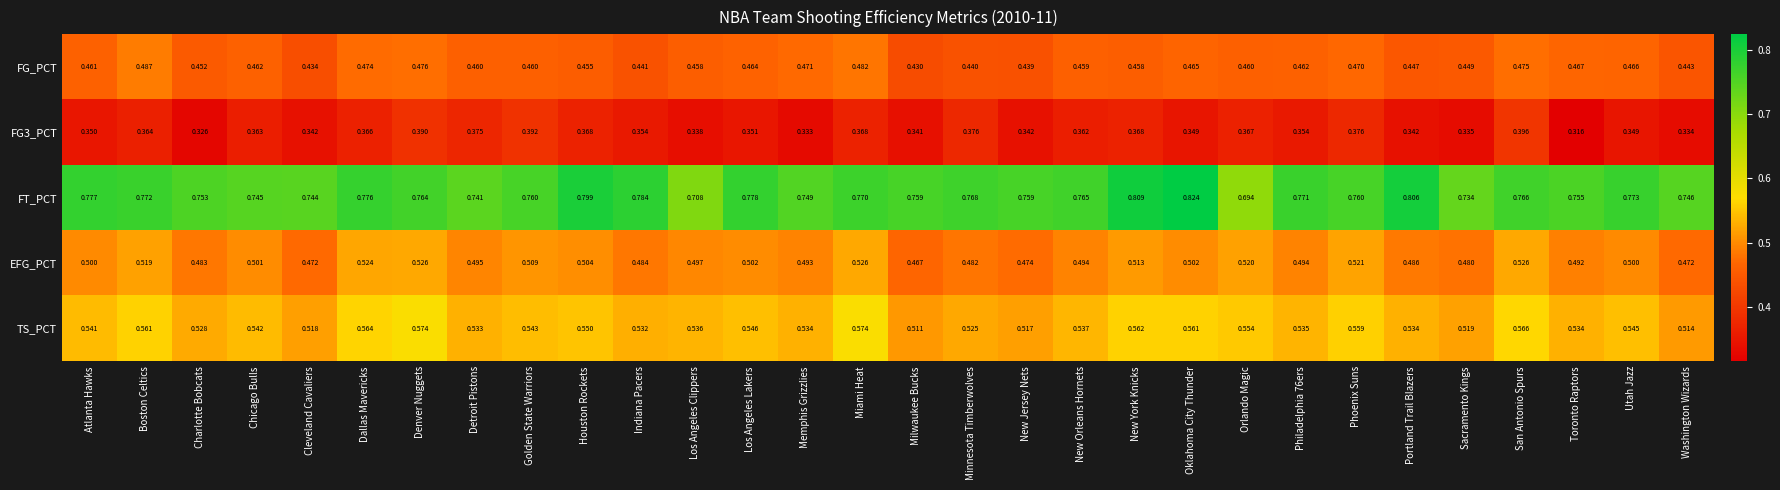

Which series has the largest range (max minus min)?

FT_PCT